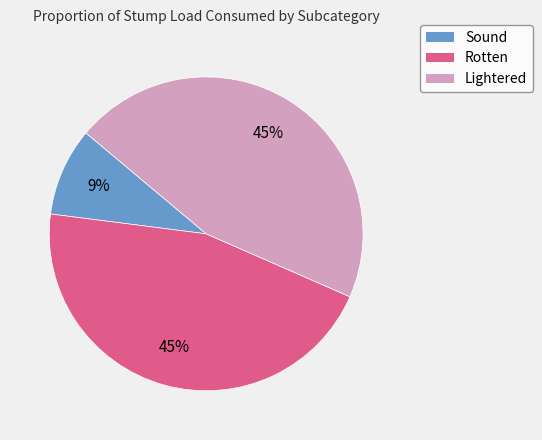

What is the smallest slice in the pie chart?

Sound